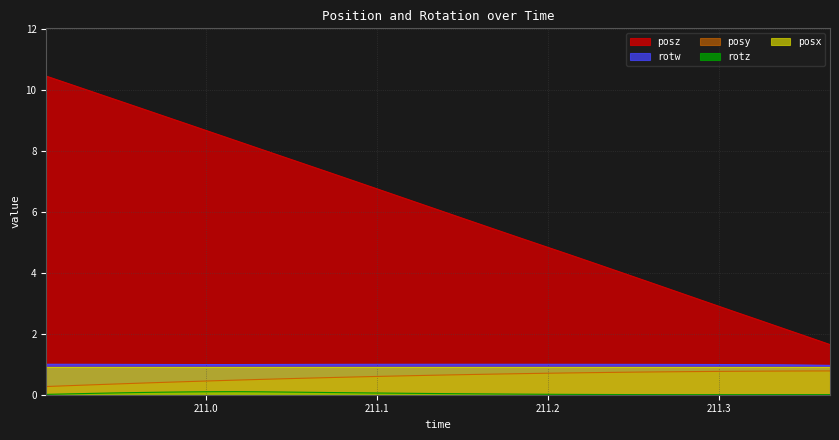

What is the value of the posz point at the 21st from the left?

5.1